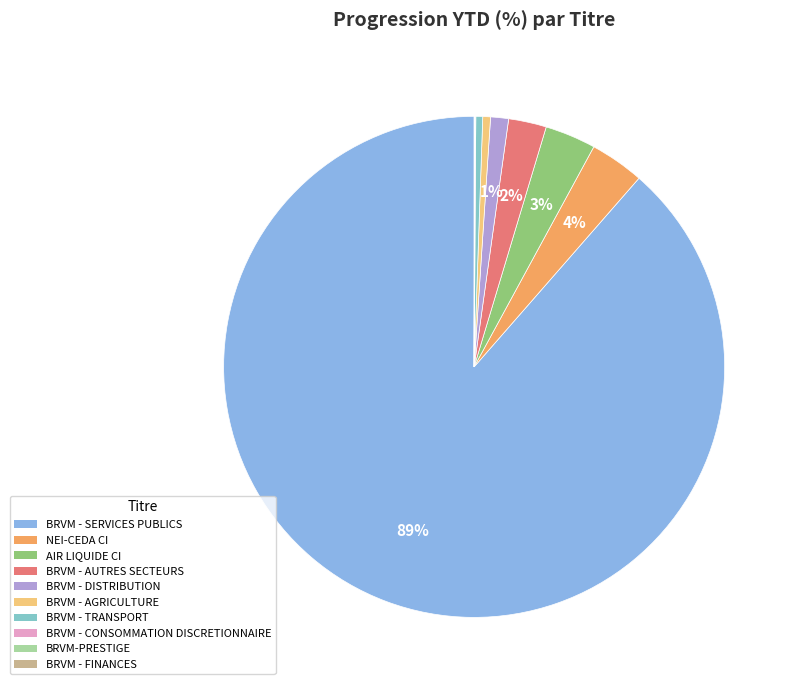

Combined, what portion of the pie is BRVM - AGRICULTURE and BRVM - AUTRES SECTEURS?

2.9%